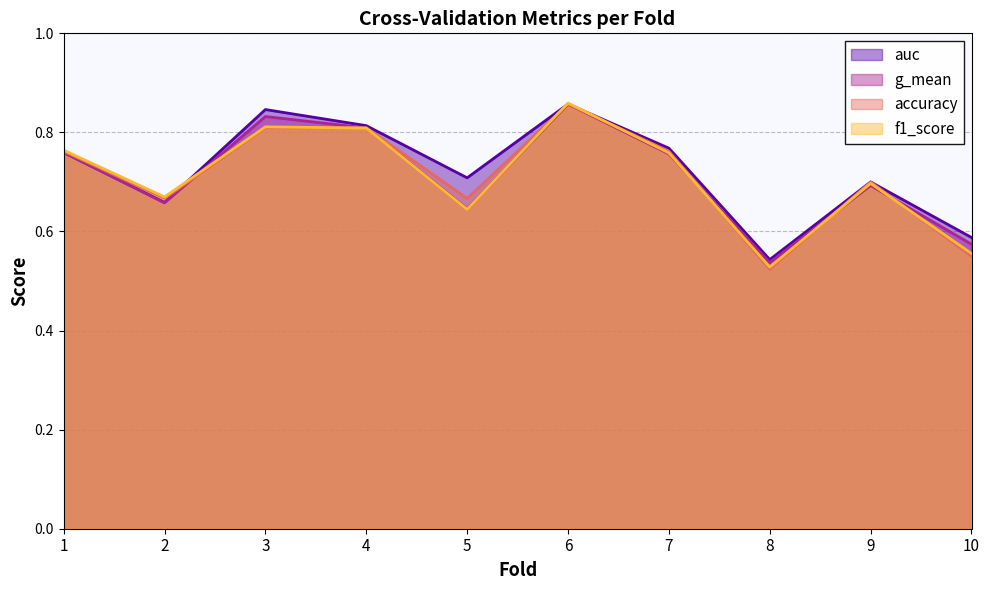

What is the total value across all series at 6?

3.4